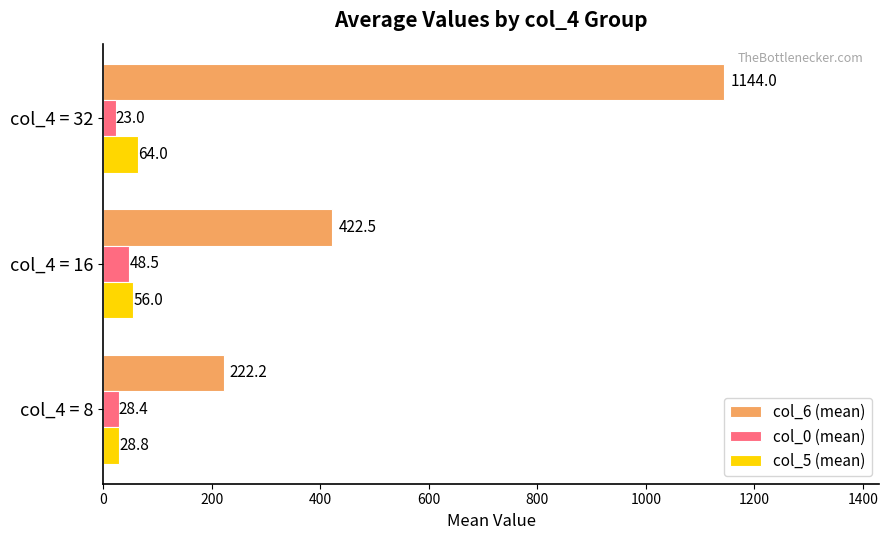

What are all the series names shown in the legend?

col_6 (mean), col_0 (mean), col_5 (mean)